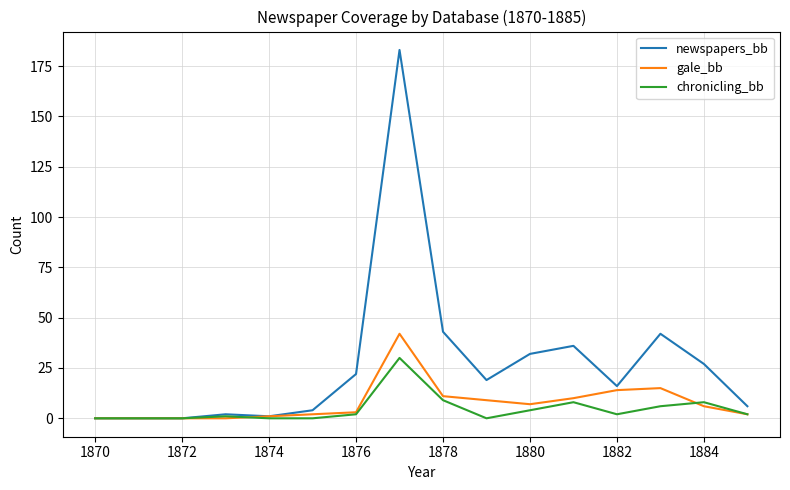

Which series has the largest range (max minus min)?

newspapers_bb